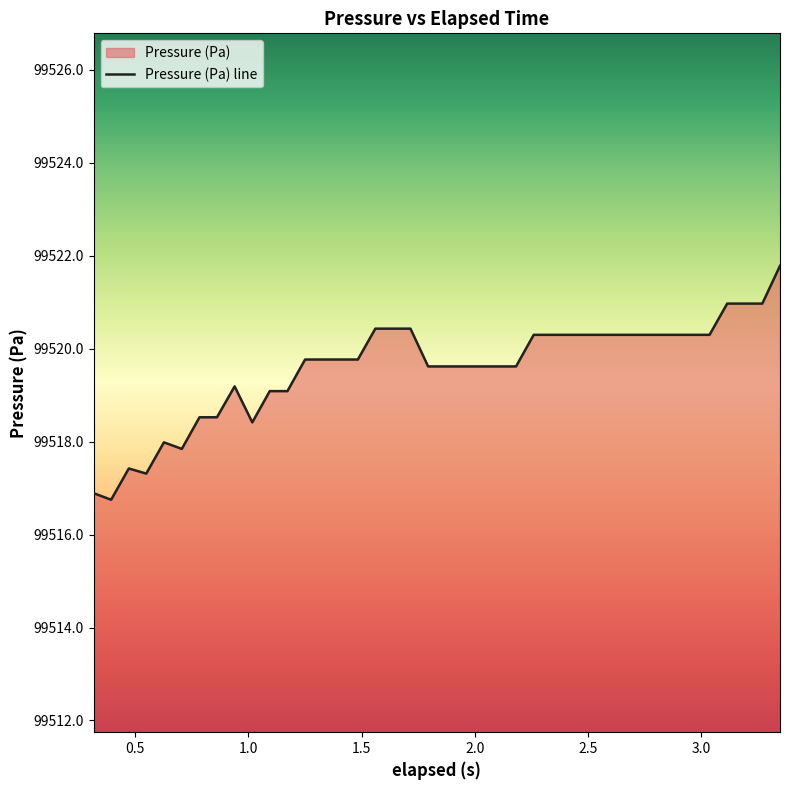

Count the number of data series in this chart.

1